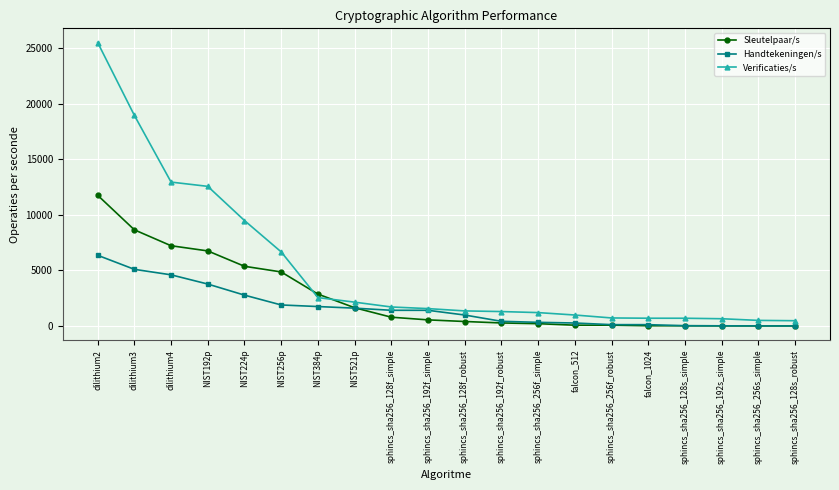

Which series has the largest total across all categories?

Verificaties/s